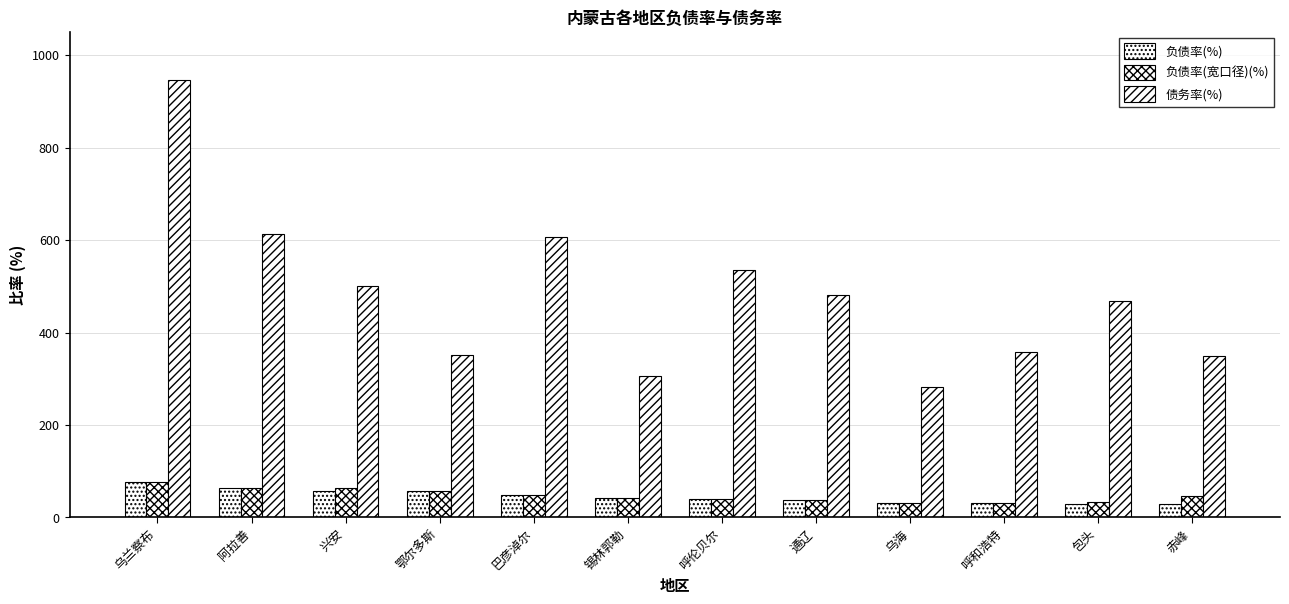

True or false: 负债率(宽口径)(%) has a value of 62.9 at 兴安.

True